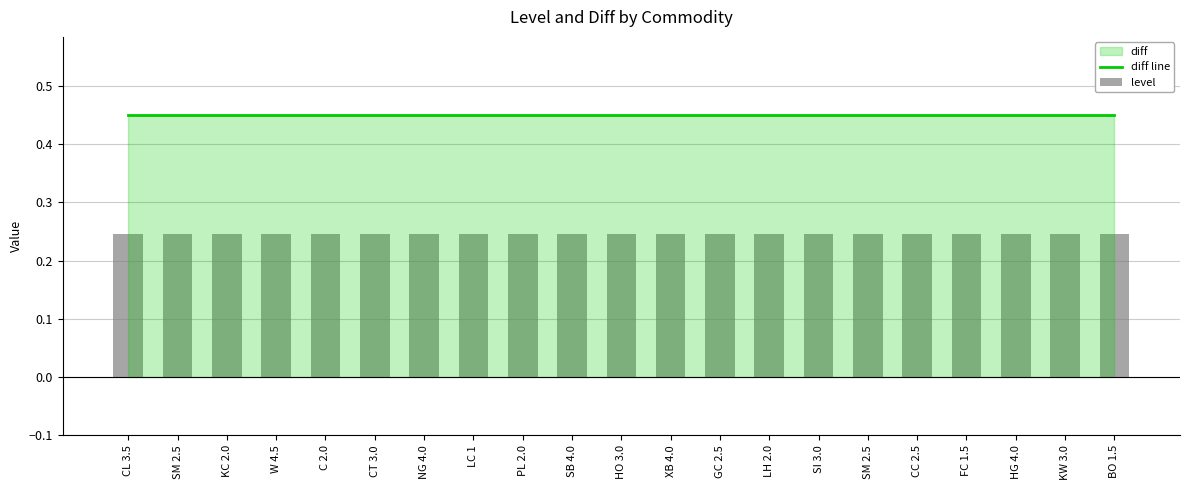

What is the label of the 3rd bar from the right?

HG 4.0